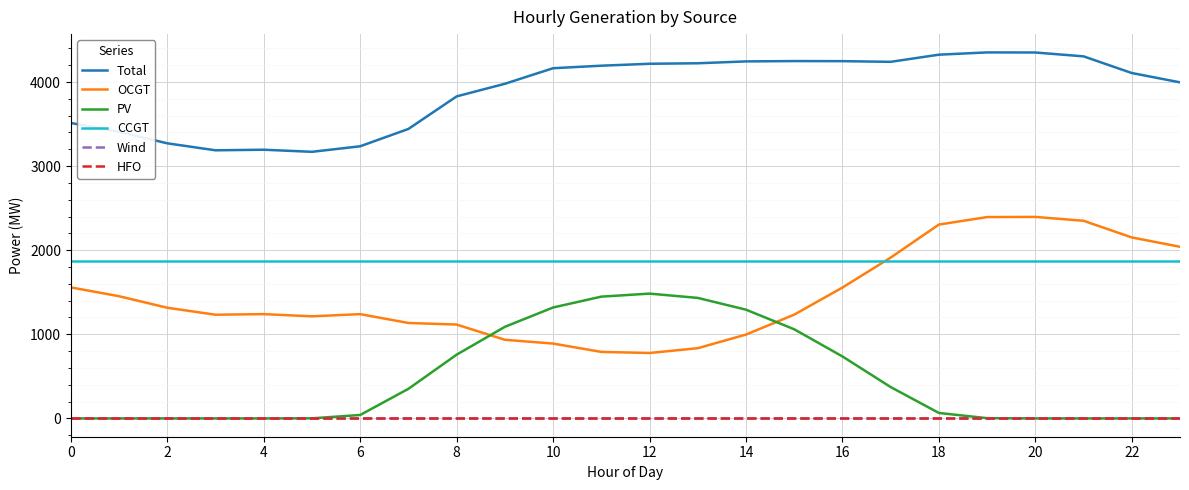

Does the chart display data point markers on the line(s)?

No